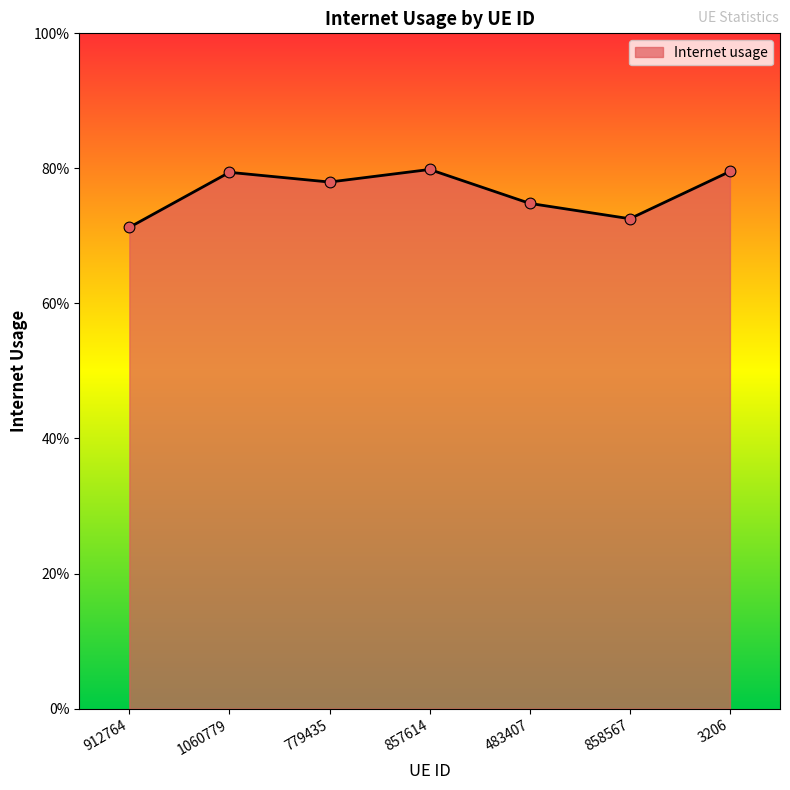

Which has a higher value, 3206 or 779435?

3206